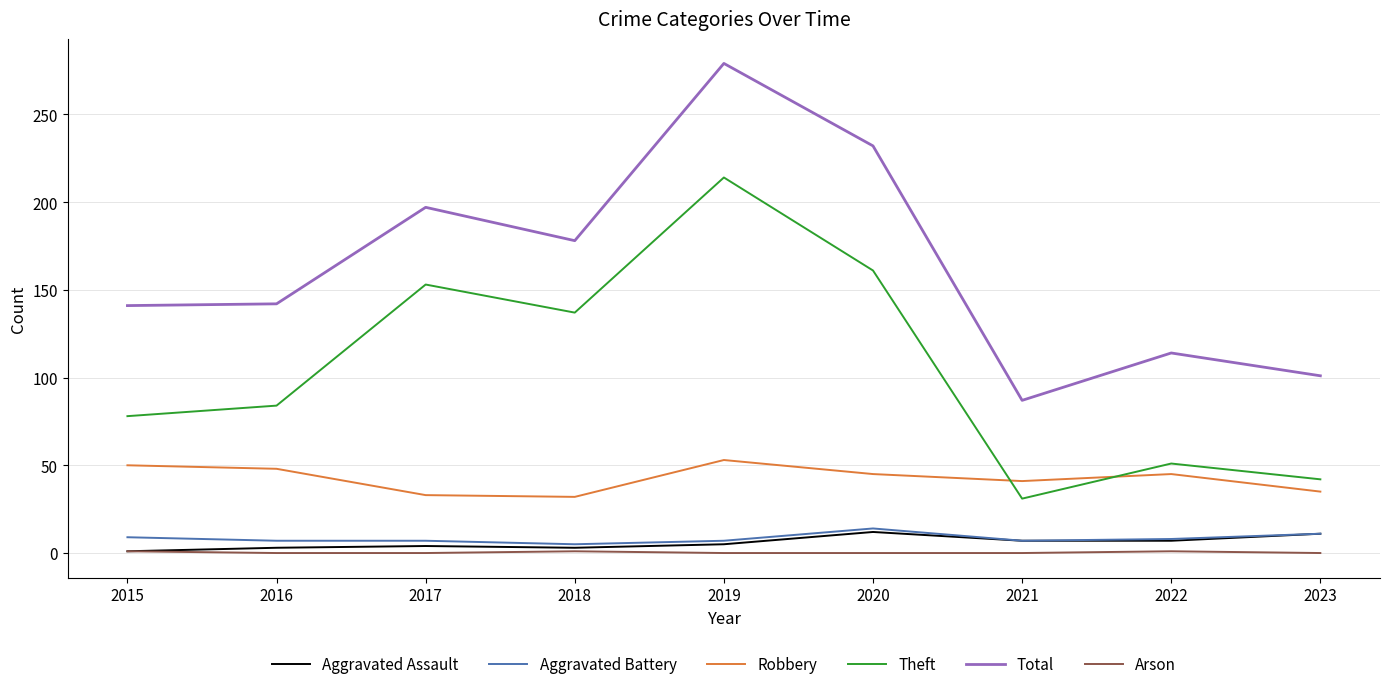

What is the sum of the Total values at 2021 and 2019?

366